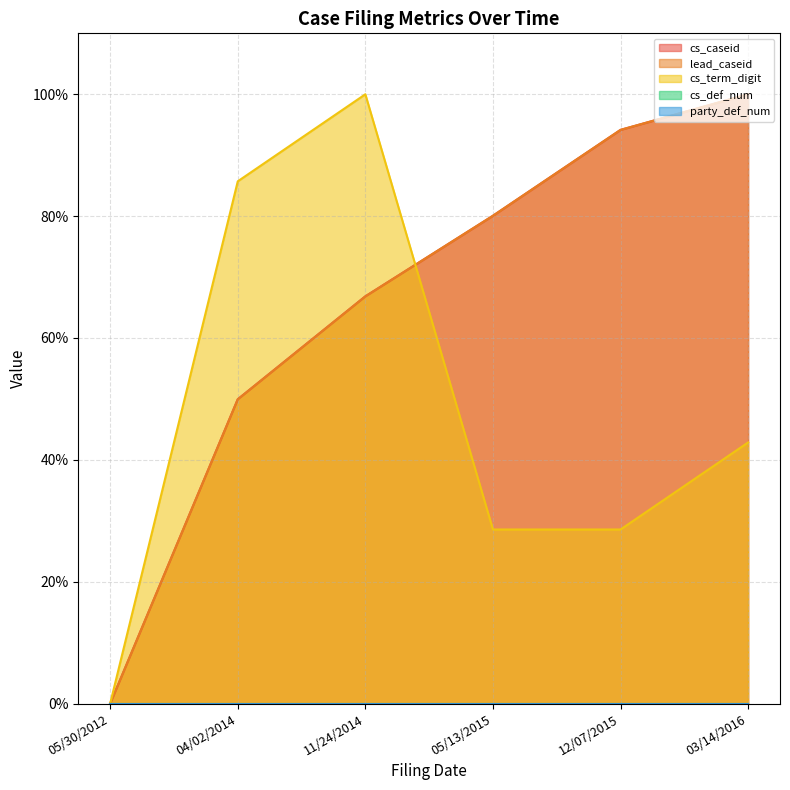

At which label is cs_caseid closest to 50?

04/02/2014